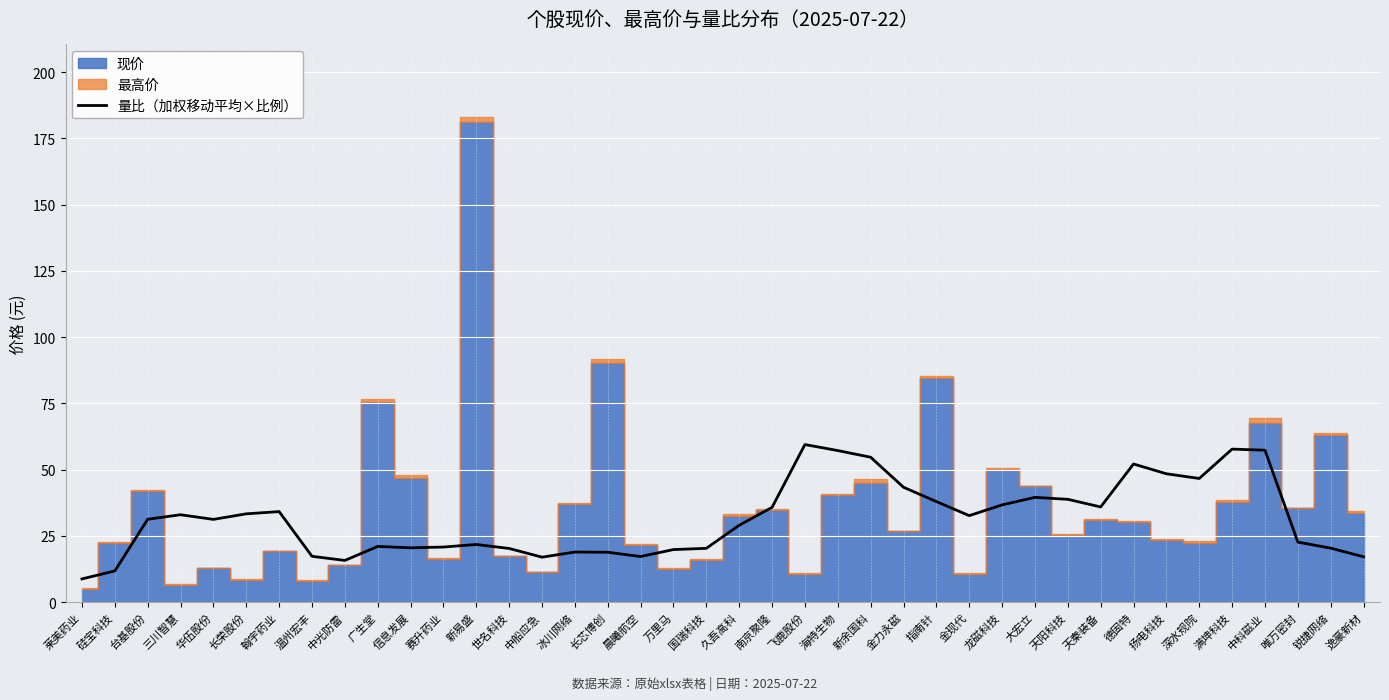

Between 指南针 and 华伍股份, which is larger?

指南针